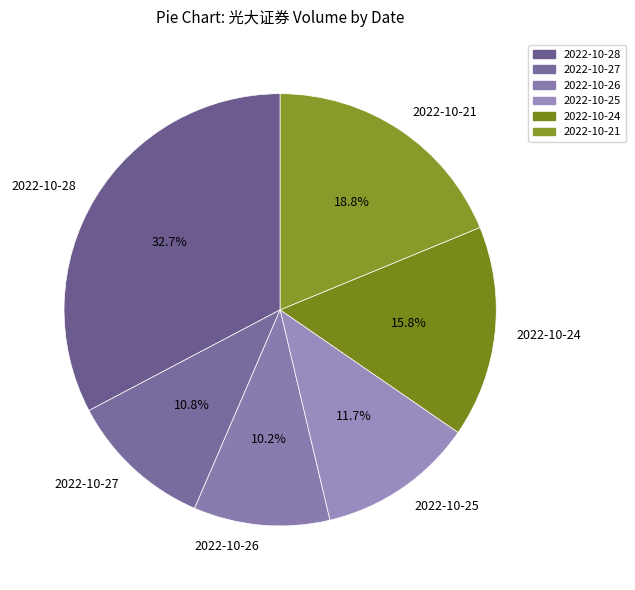

How many slices are in this pie chart?

6